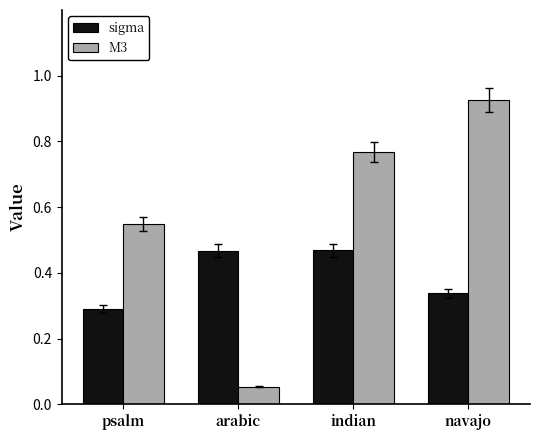

Are the bars grouped side by side (vs. stacked)?

Yes